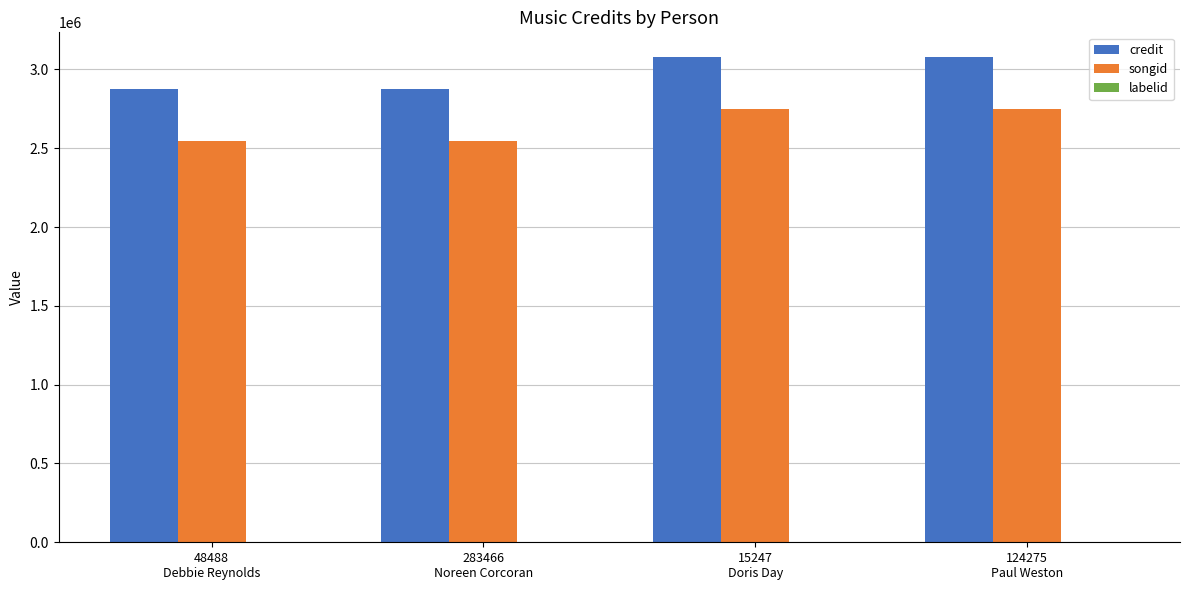

What is the spread (max minus min) of values at 124275
Paul Weston?

3080638